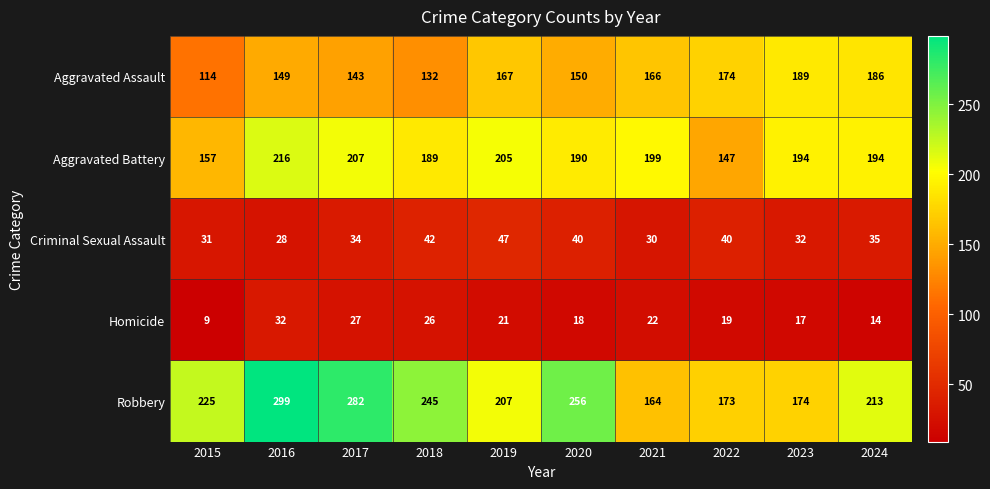

True or false: Homicide has a value of 22 at 2023.

False